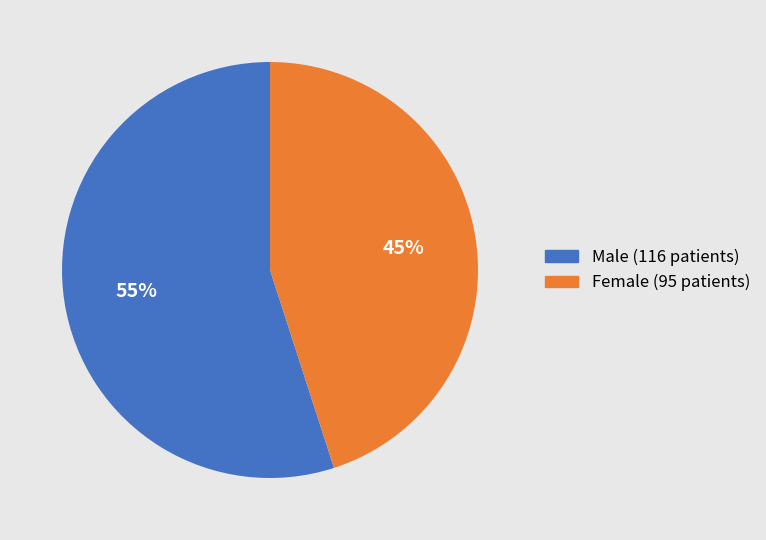

Count the number of slices in the pie.

2